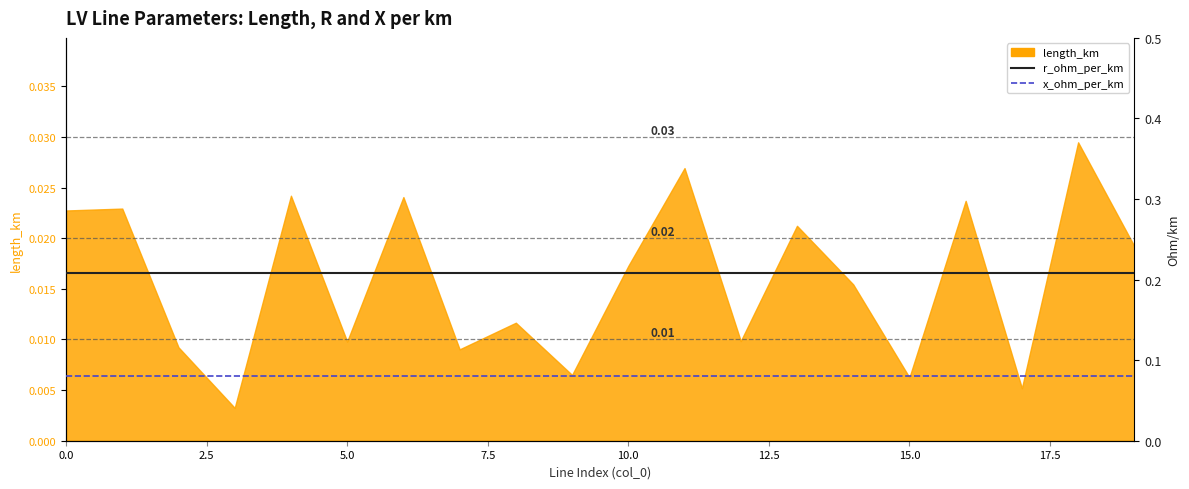

What is the value of the x_ohm_per_km point at the 19th from the left?

0.1